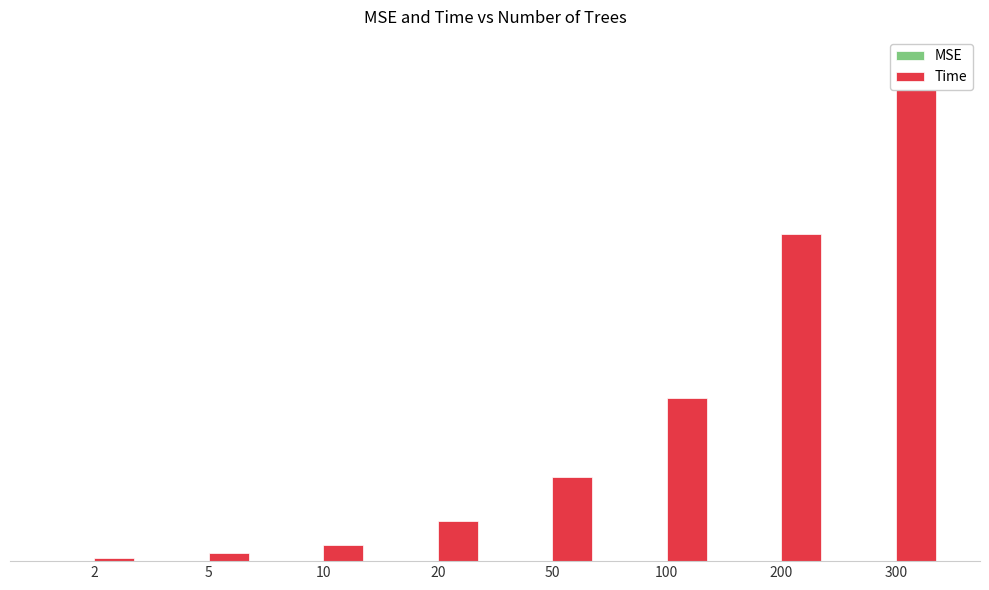

At 2, list the series in order from largest to smallest.

Time, MSE